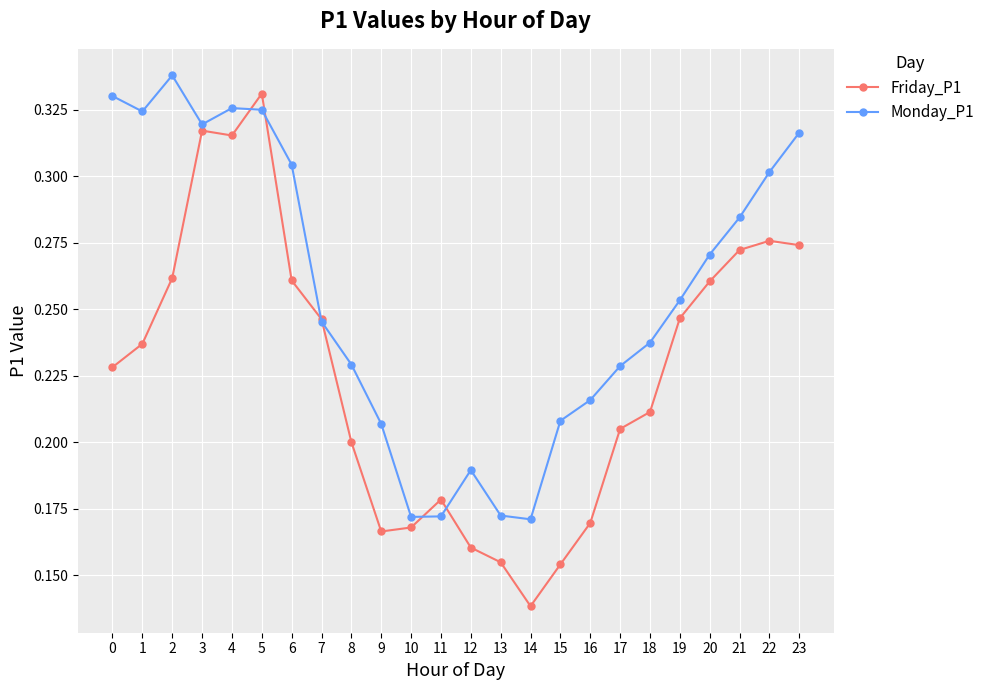

After their last crossing, which series has the higher values: Friday_P1 or Monday_P1?

Monday_P1